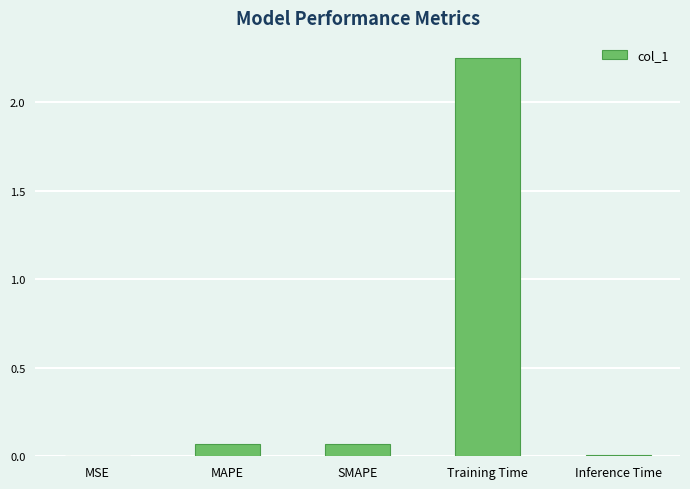

True or false: the data shows 0.0 at MSE.

True